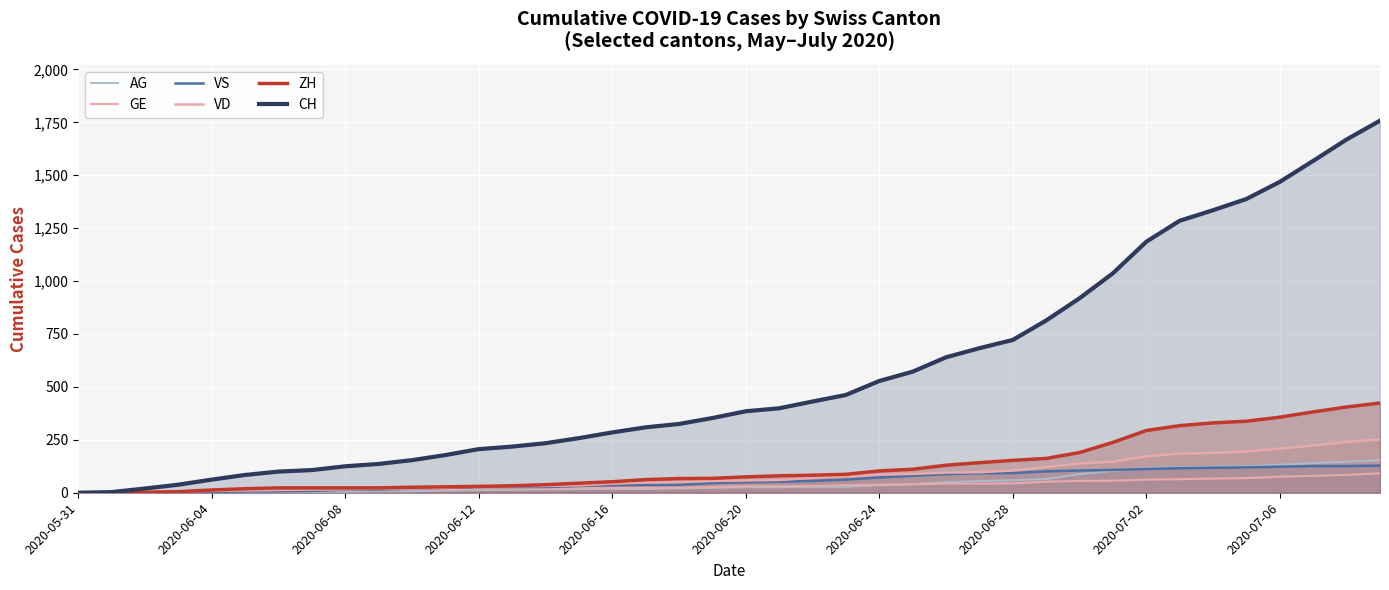

True or false: AG and GE intersect in this chart.

False